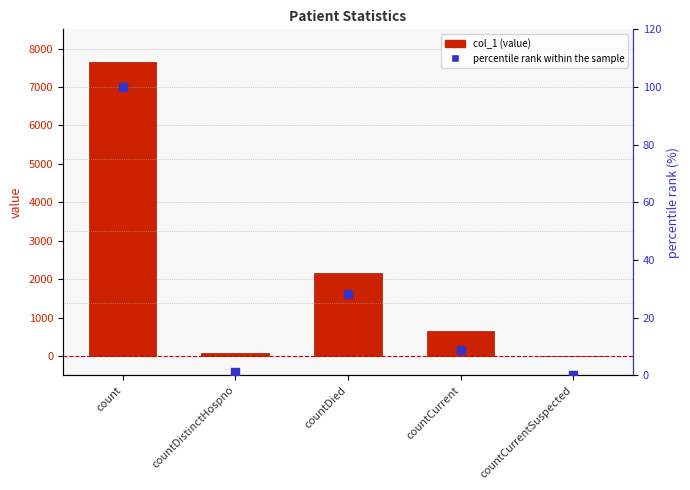

At which category is the sum across all series the highest?

count